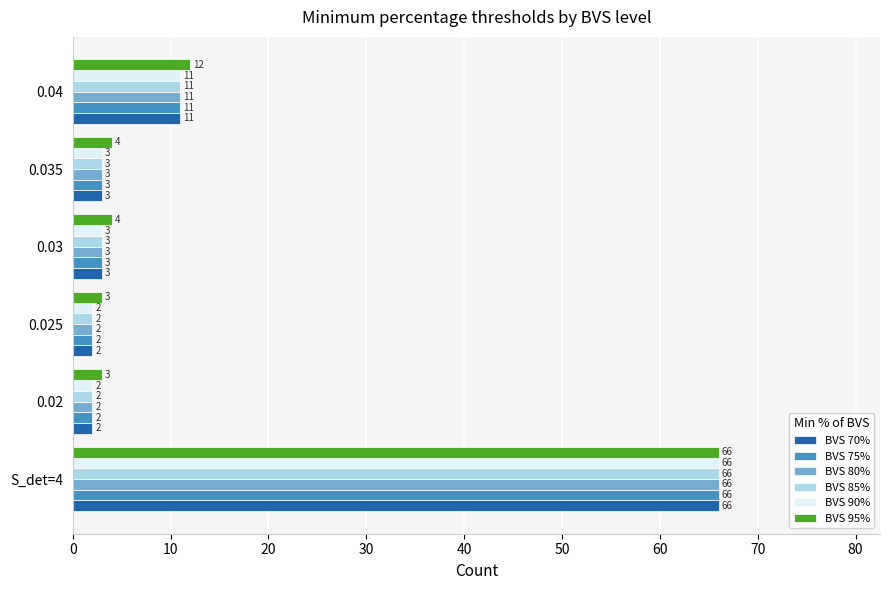

The value of BVS 70% at 0.02 is 2. True or false?

True